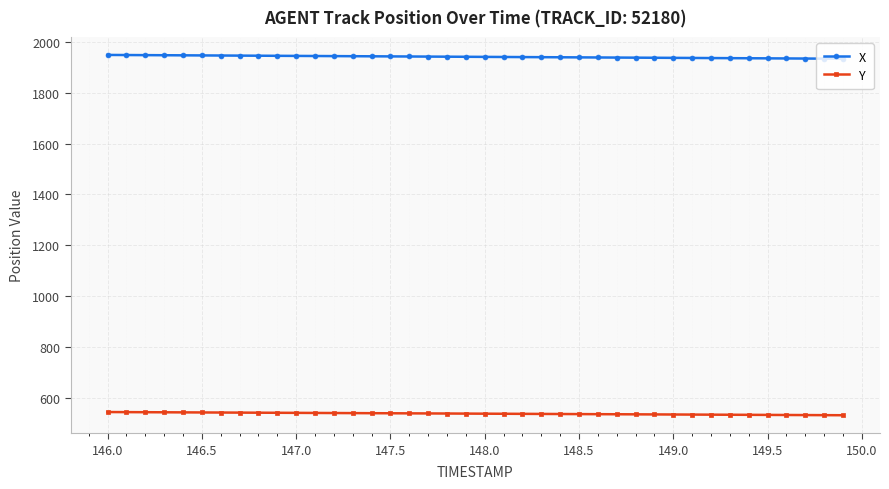

List the series in order of their overall mean, lowest first.

Y, X